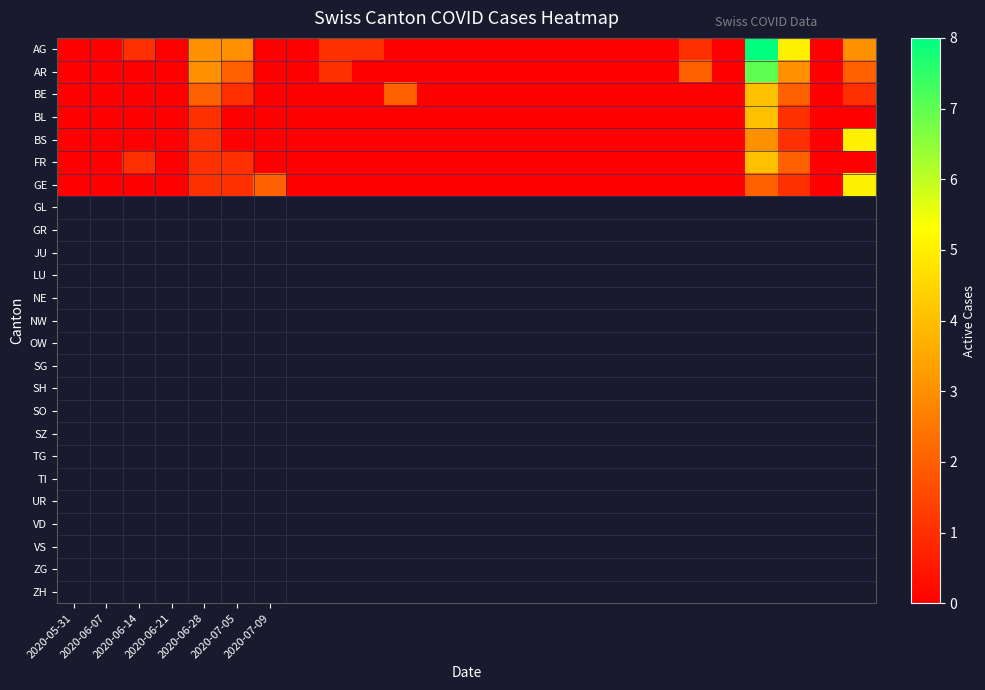

How many distinct data groups are displayed?

7